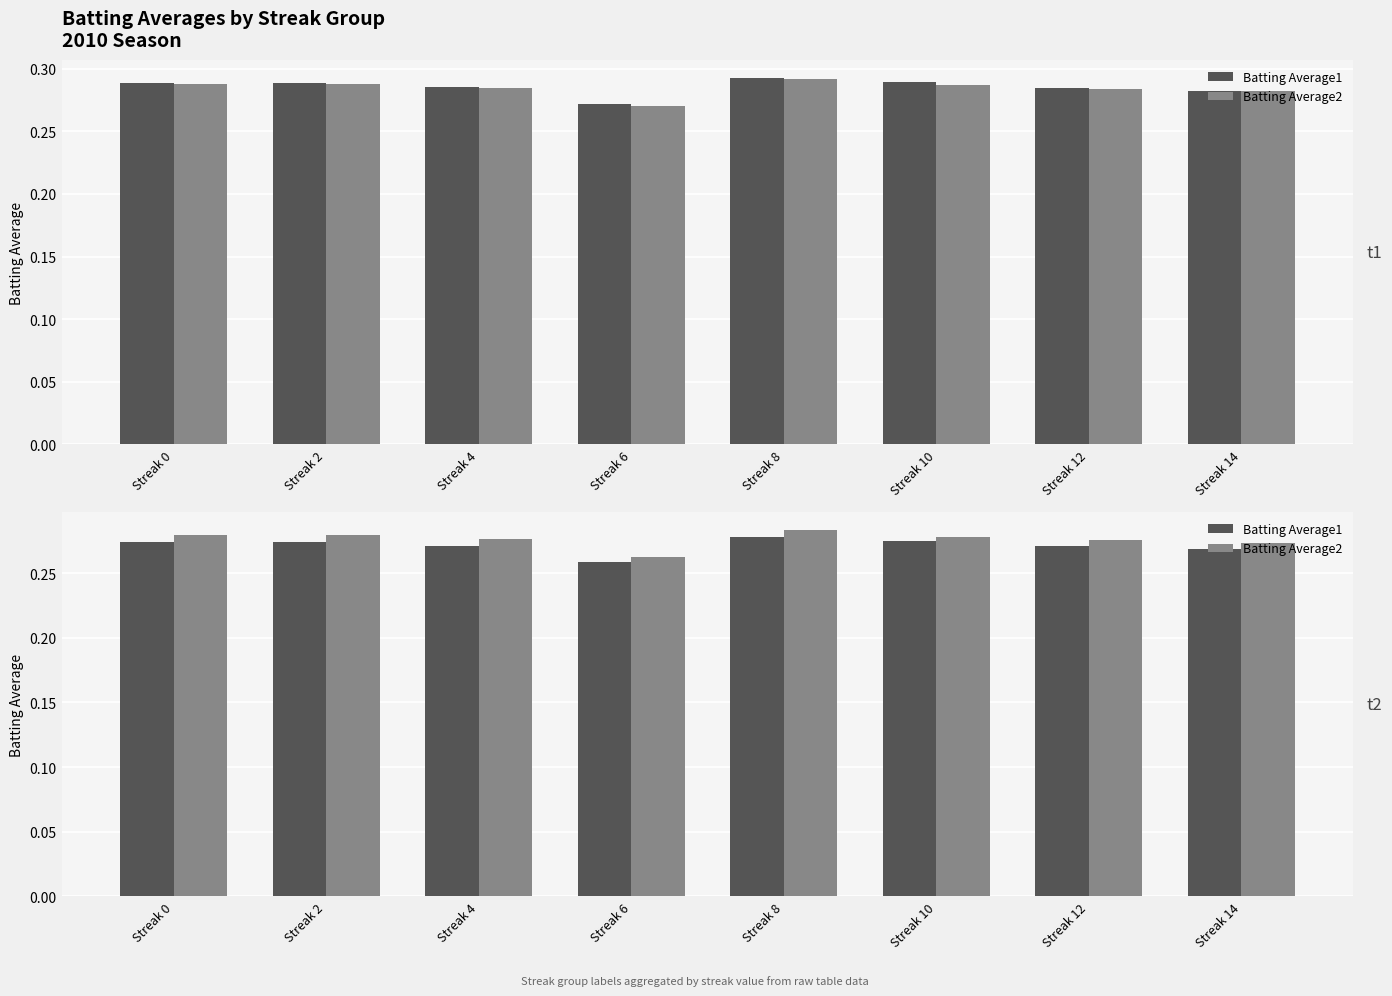

Which has a higher value, Streak 14 or Streak 12?

Streak 12